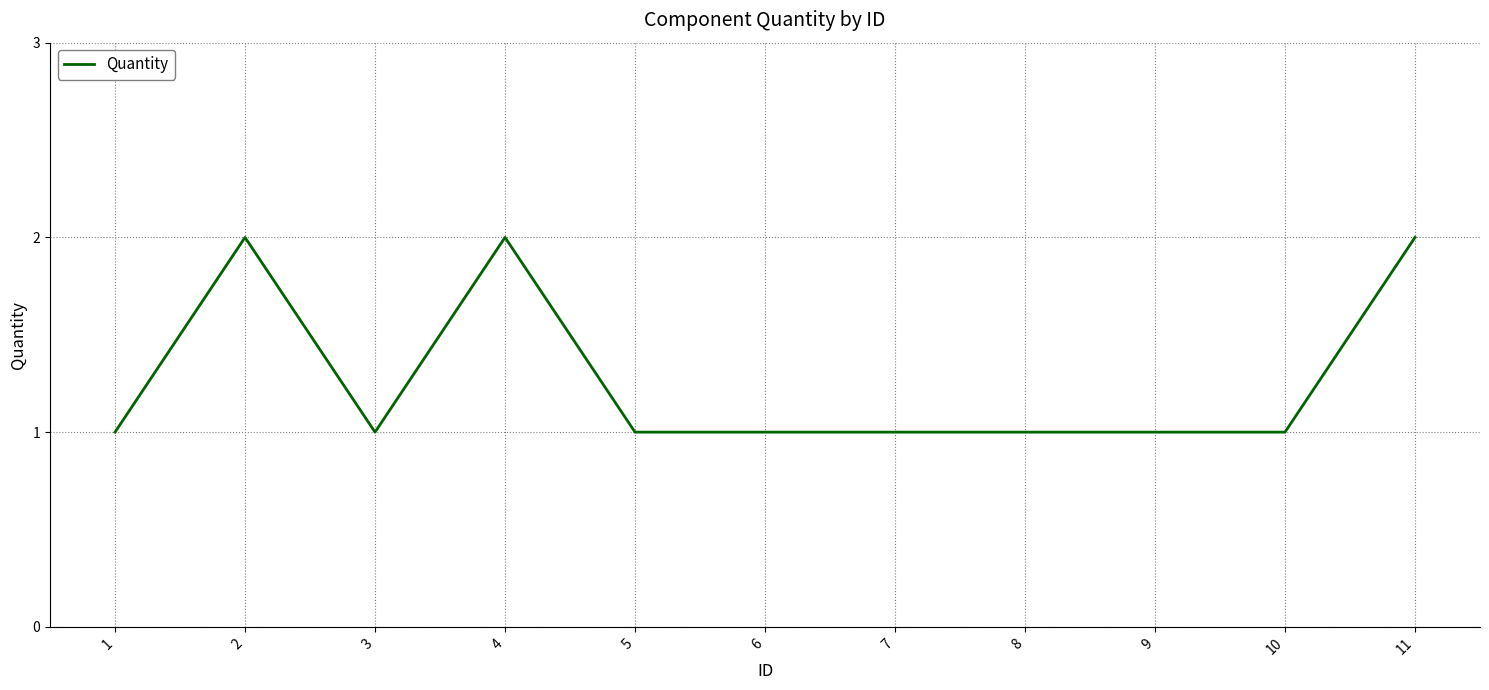

Reading left to right, transcribe all the data shown in this chart.

1	2	1	2	1	1	1	1	1	1	2